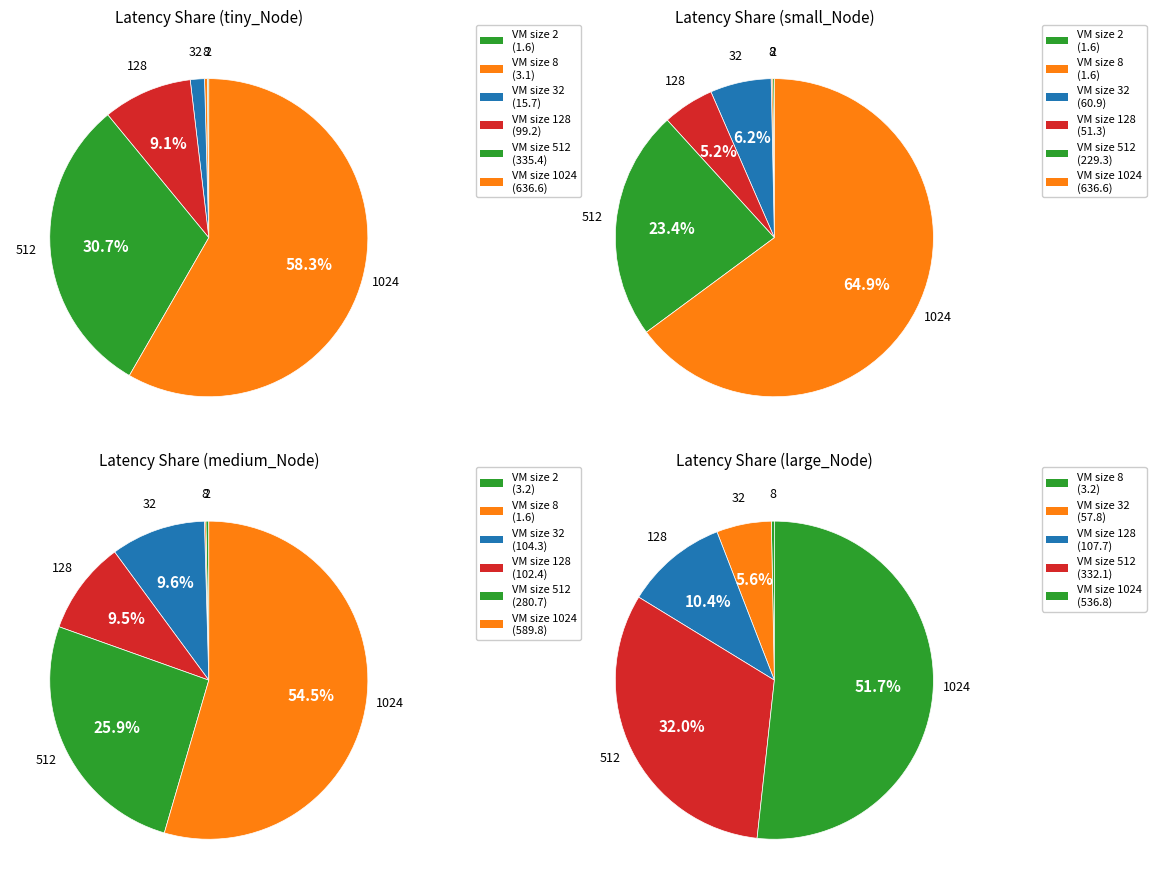

The 32 slice represents 6% of the pie. True or false?

True